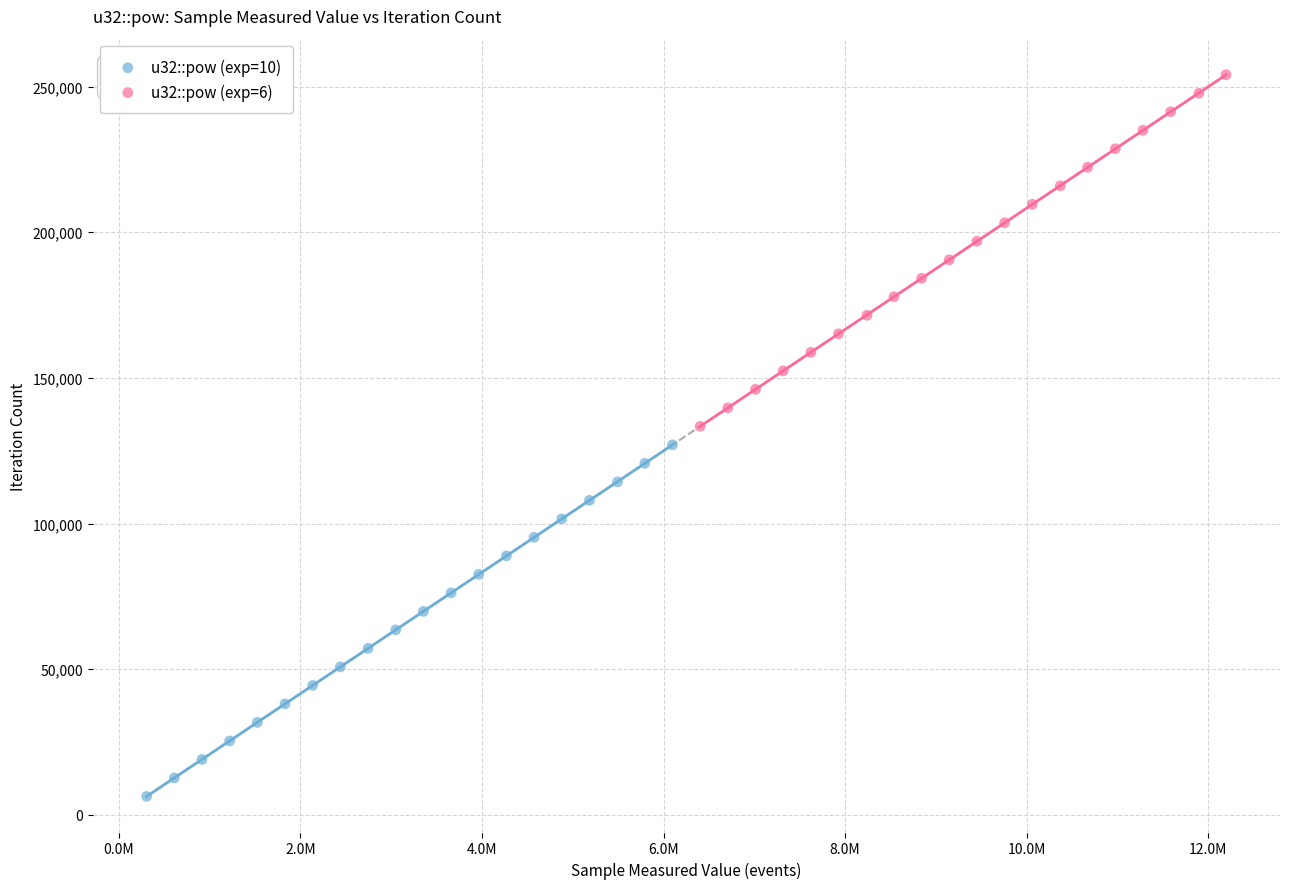

Which series contains the lowest Y value?

u32::pow (exp=10)